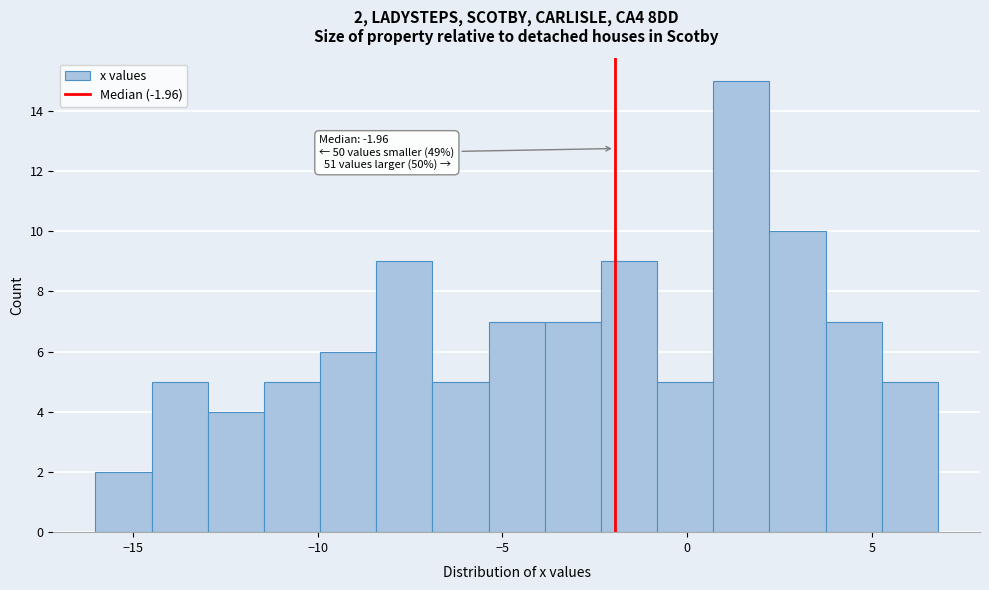

Read against the x-axis, roughly where is the centre of the tallest bar?

1.5